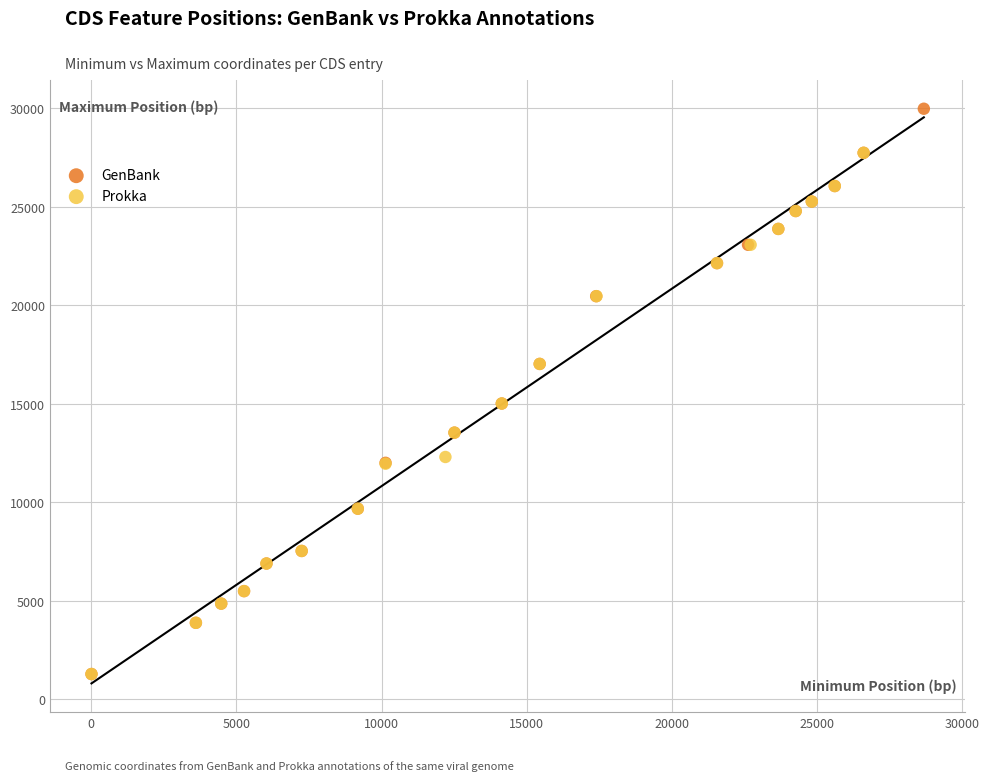

Which series reaches the maximum Y coordinate?

GenBank